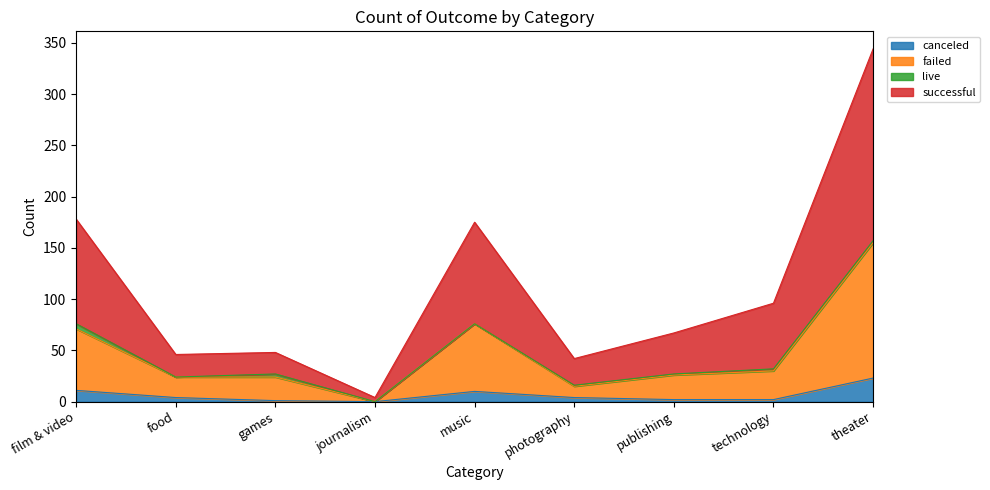

What is the spread (max minus min) of values at publishing?

65